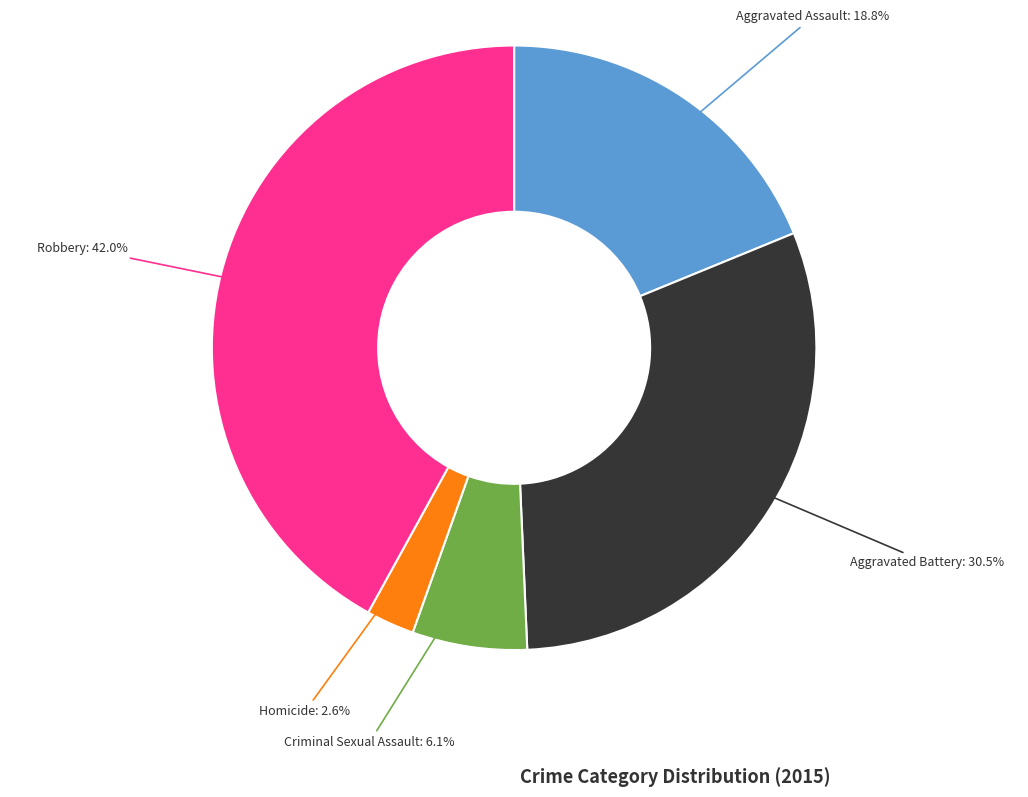

What percentage is NOT represented by Homicide?

97.4%